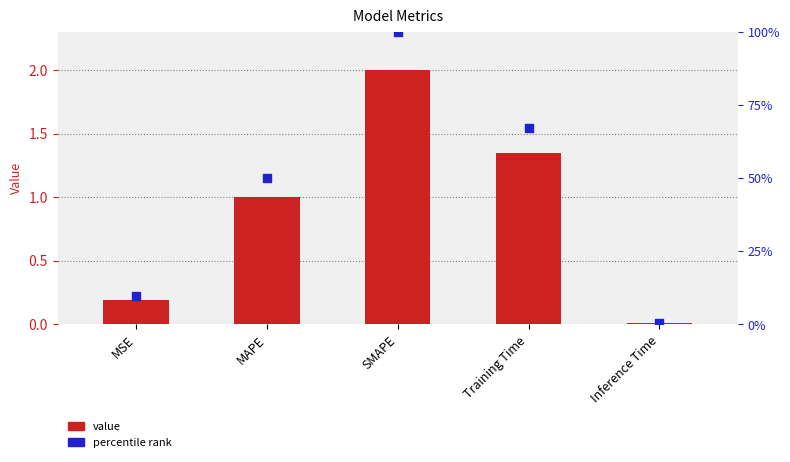

What are all the series names shown in the legend?

value, percentile rank